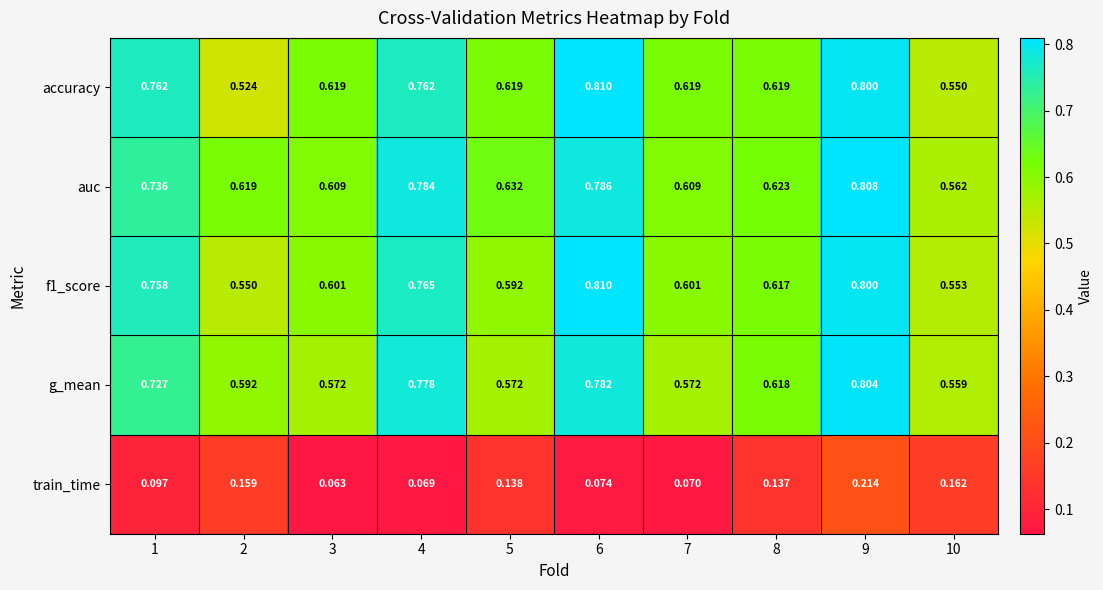

Which series has the largest total across all categories?

auc